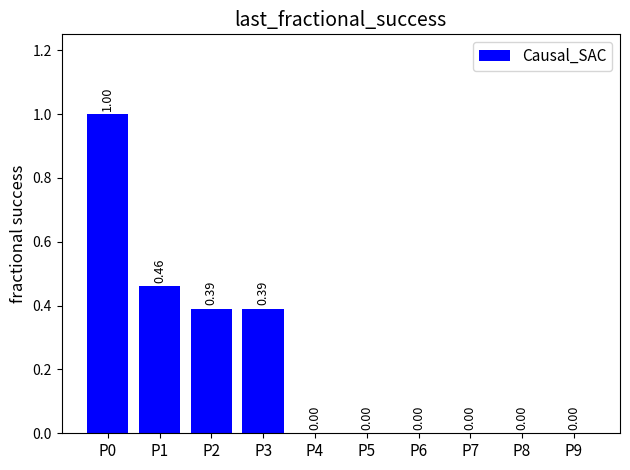

Between P1 and P7, which is larger?

P1